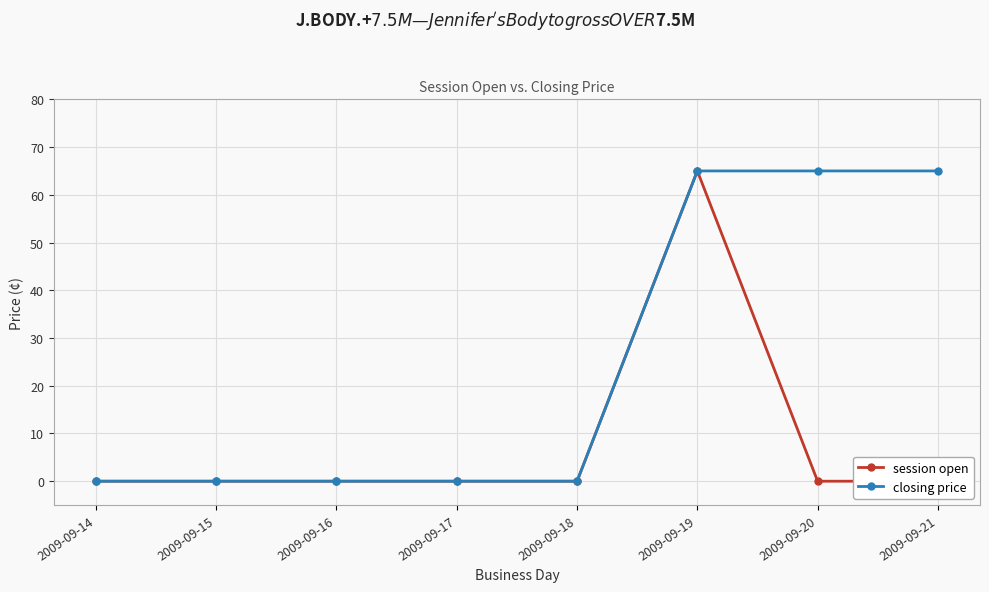

Which series has the widest spread of values?

session open